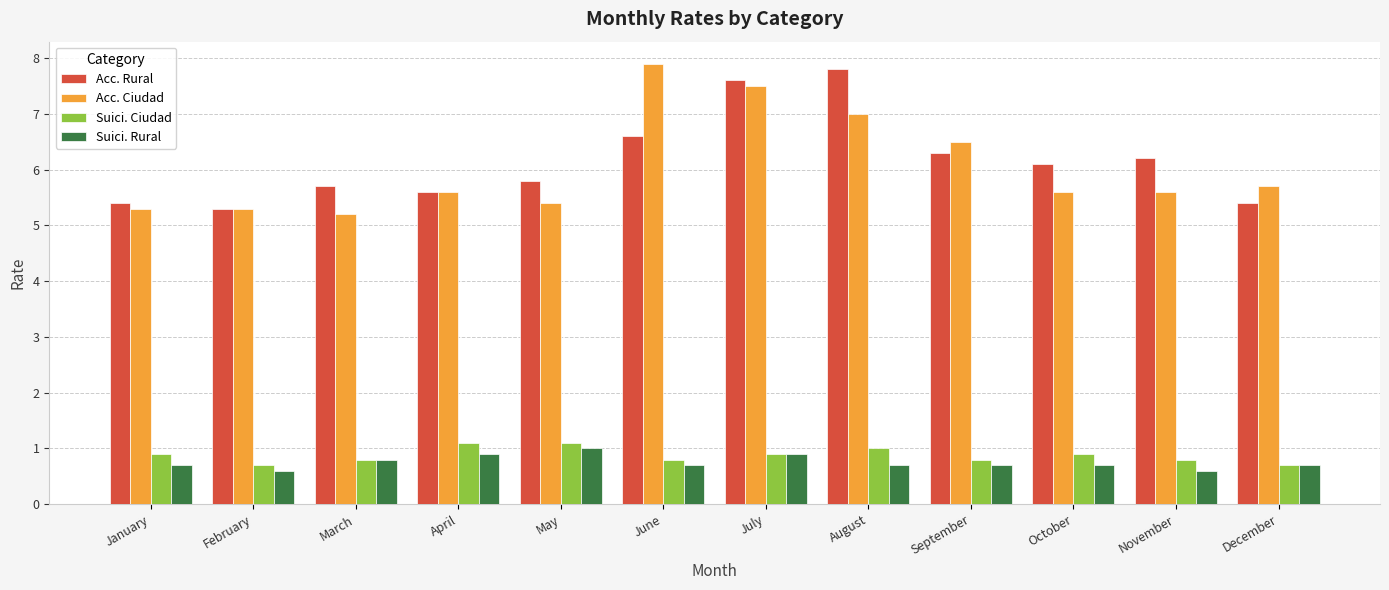

Count the number of categories in the chart.

12